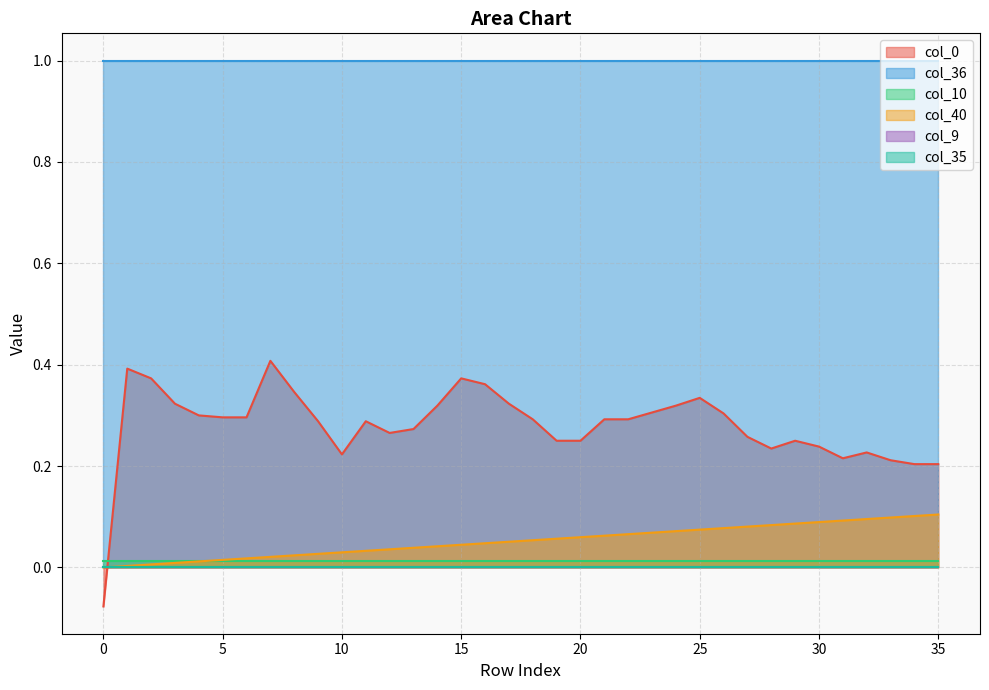

Is it true that col_35 equals 0.0 at 0?

True